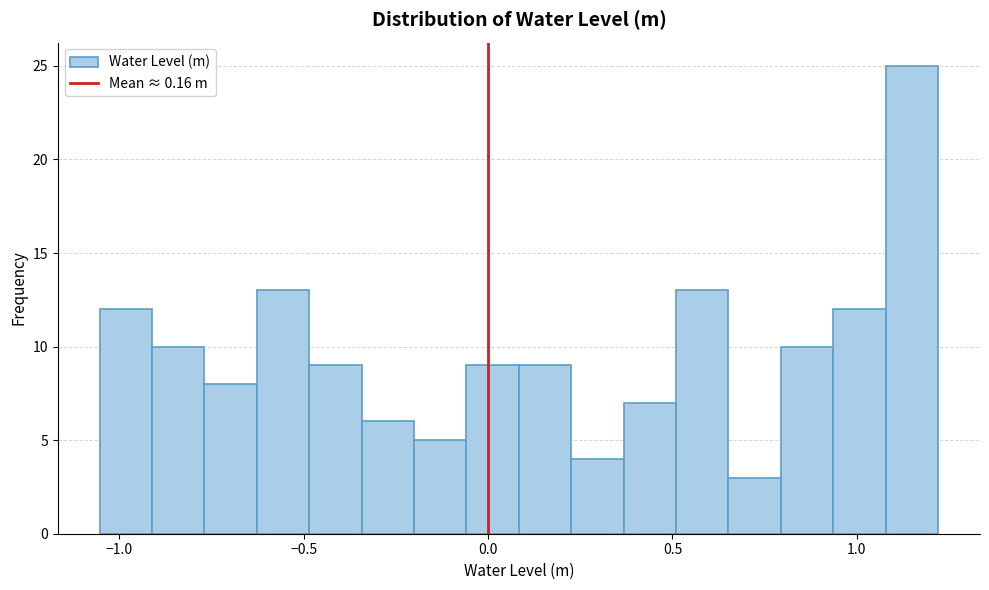

Around what value on the x-axis is the tallest bar? Give the approximate position of its centre, as read against the axis.

1.15